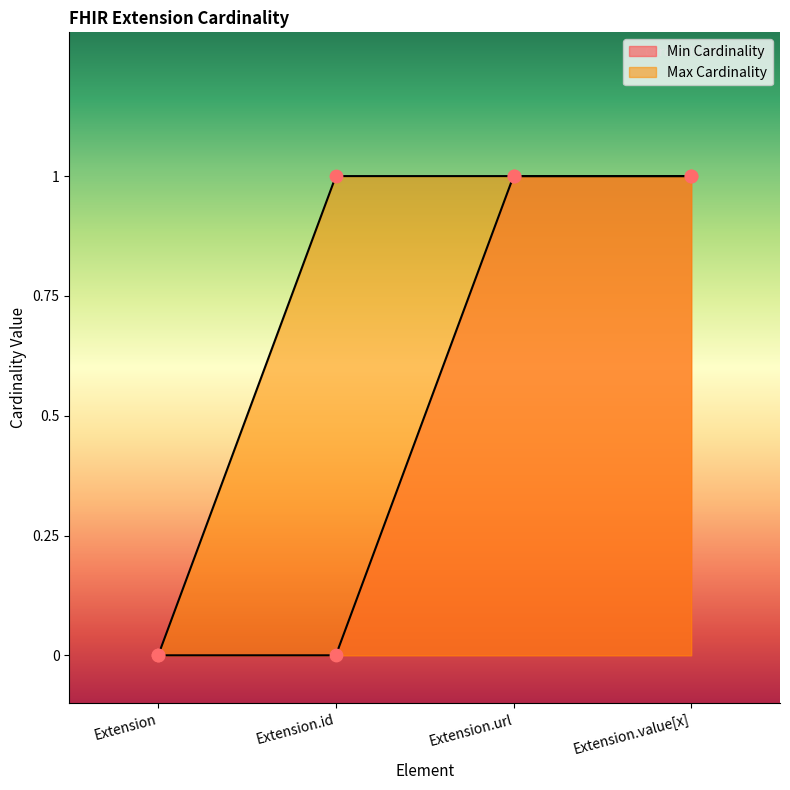

Which series reaches the maximum Y coordinate?

Min Cardinality